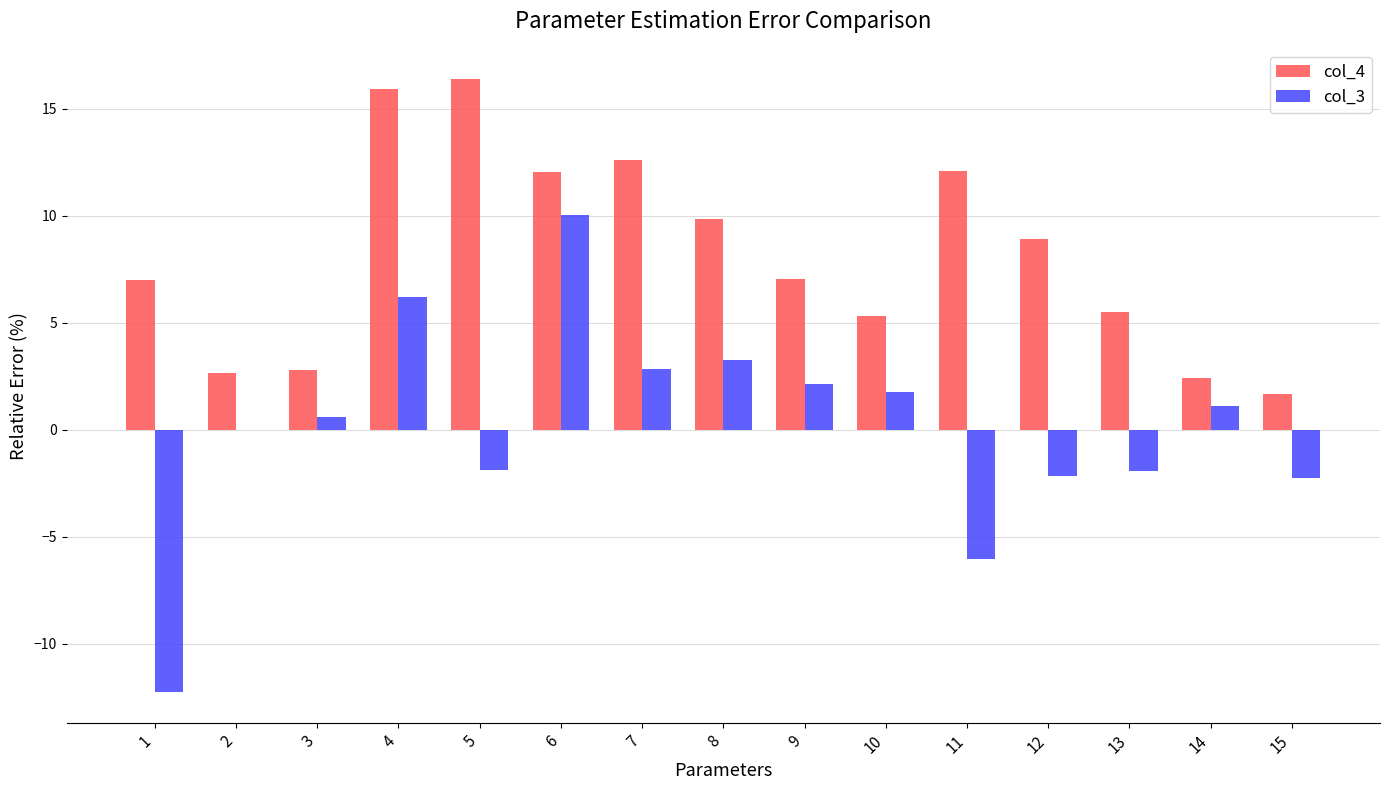

Is the value of col_3 at 4 greater than the value of col_4 at 4?

No